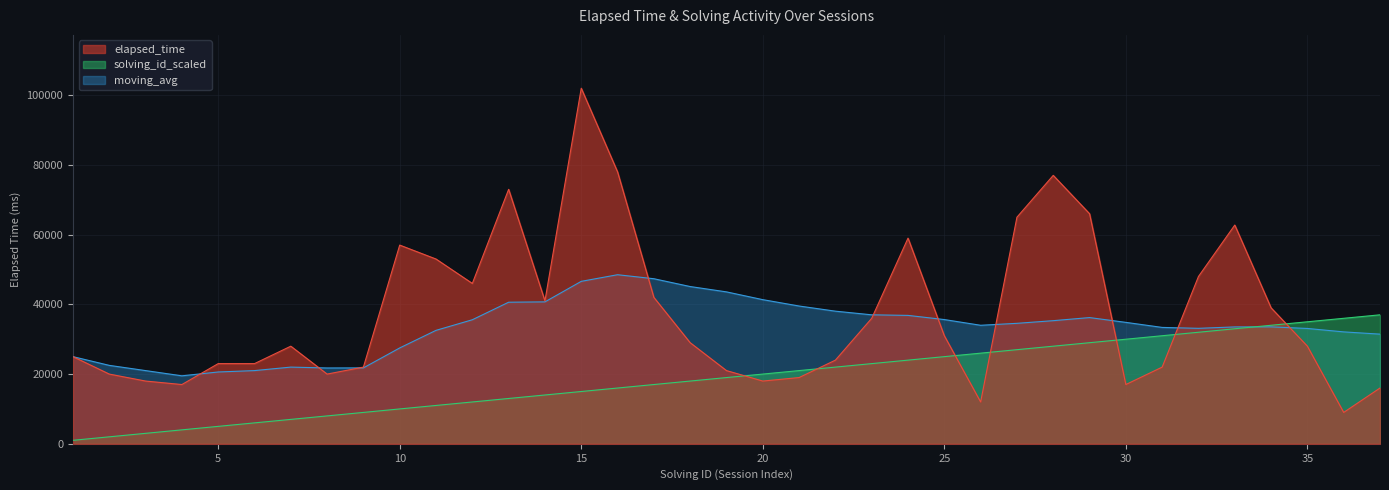

Is it true that solving_id_scaled equals 9113 at 25?

False